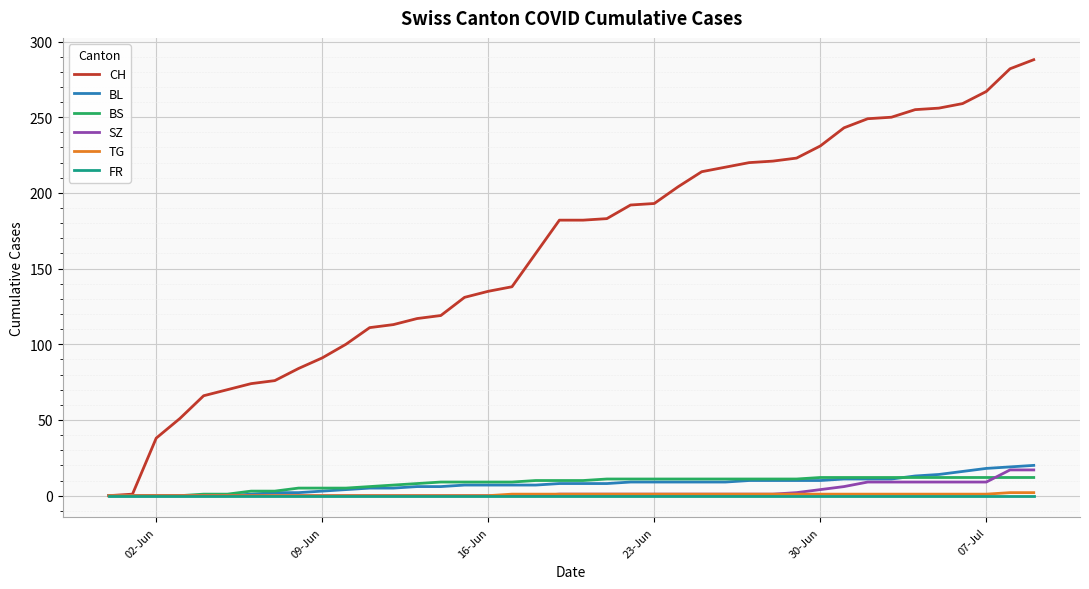

What is the greatest value displayed?

288